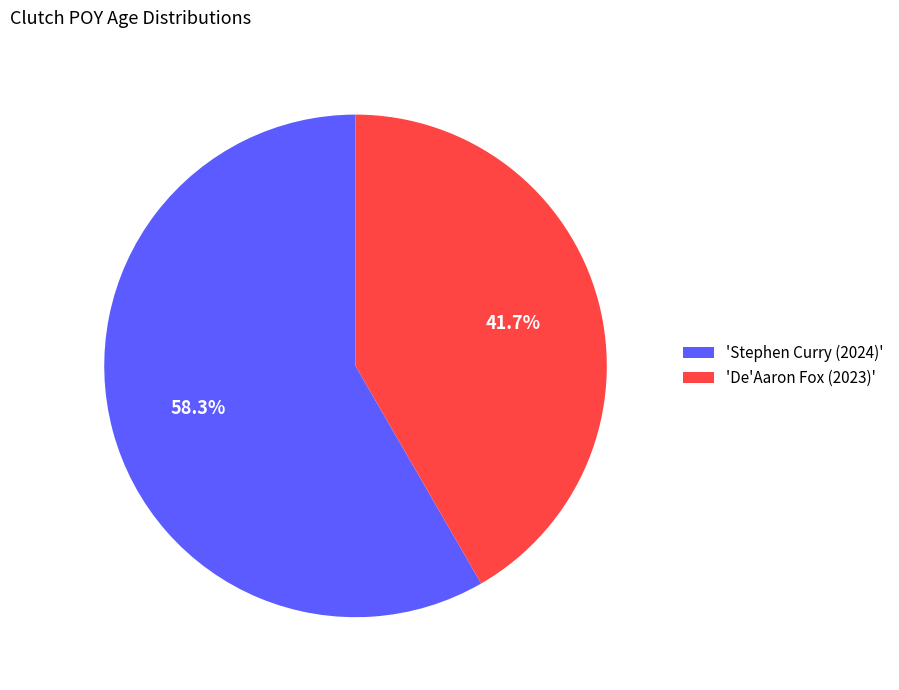

Does any single category account for the majority?

Yes